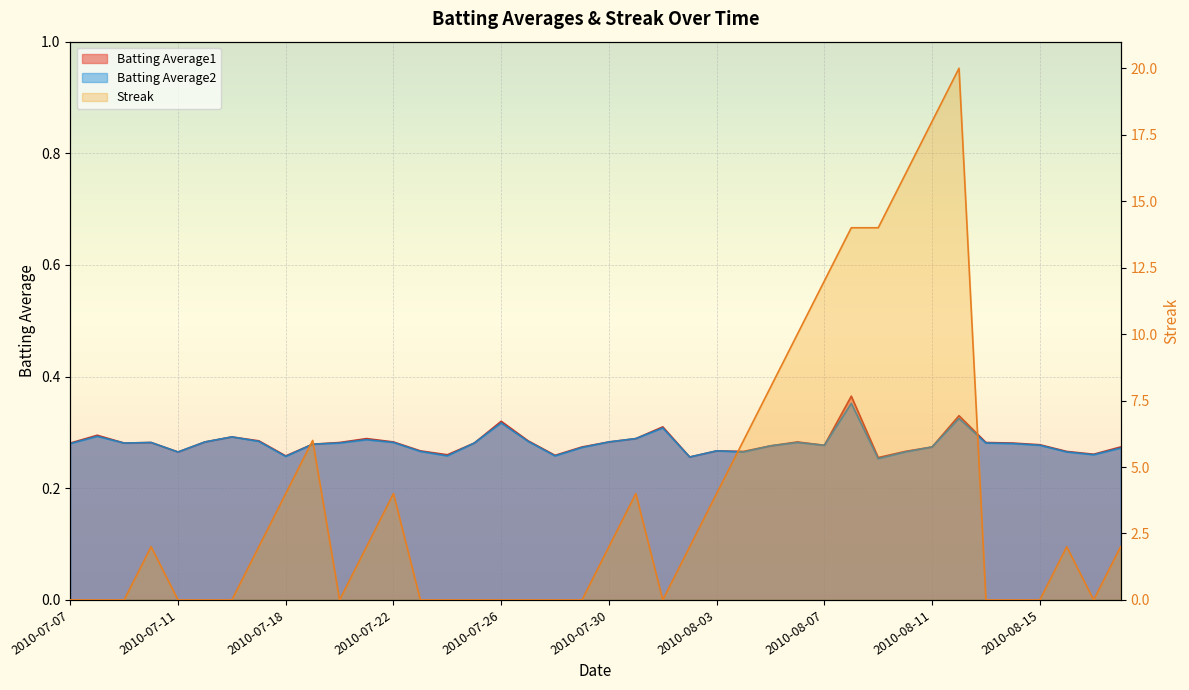

True or false: Batting Average2 and Batting Average1 intersect in this chart.

False